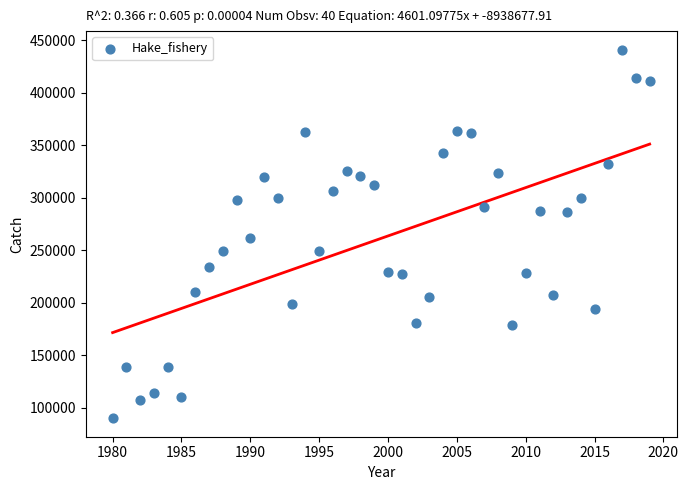

What is the range of Y values (max minus min)?

351019.9